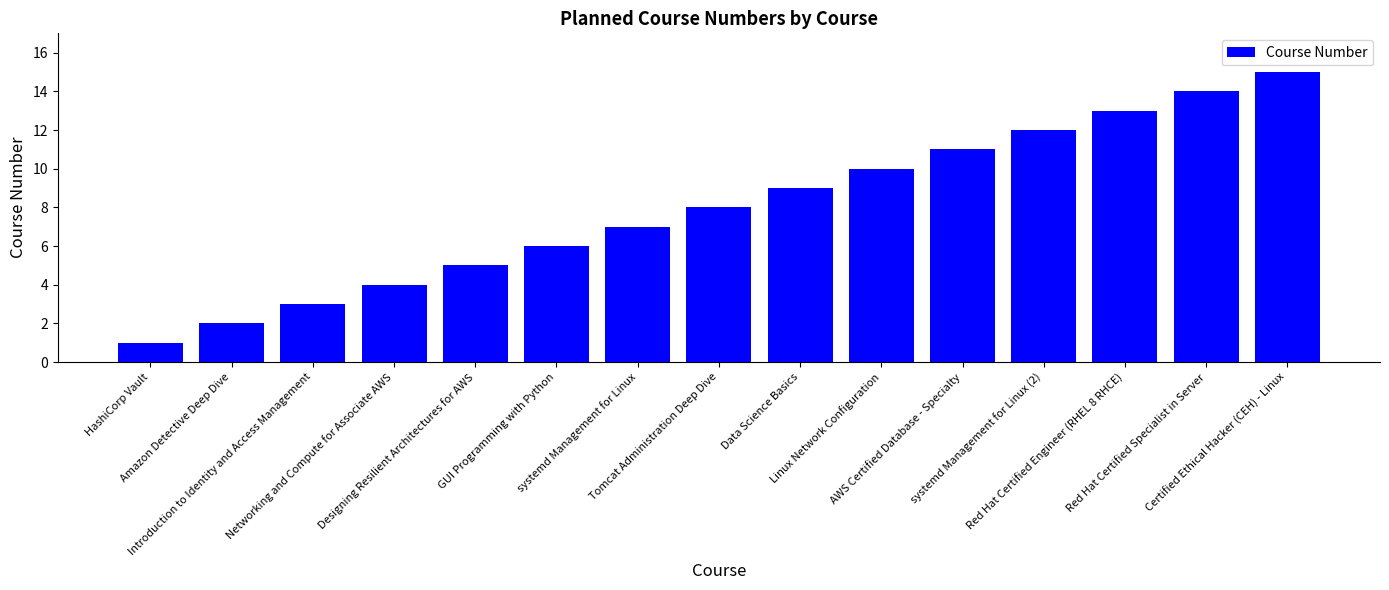

Which category has the highest value across all series?

Certified Ethical Hacker (CEH) - Linux